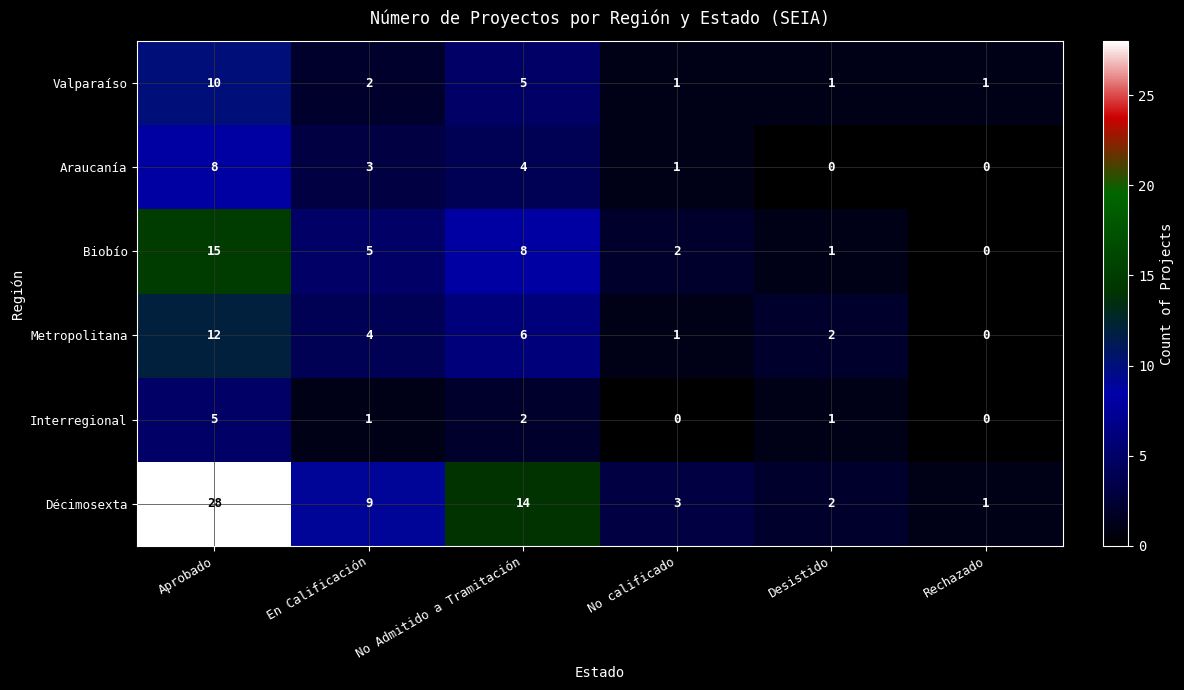

Is the value of Valparaíso at Desistido greater than the value of Interregional at Rechazado?

Yes